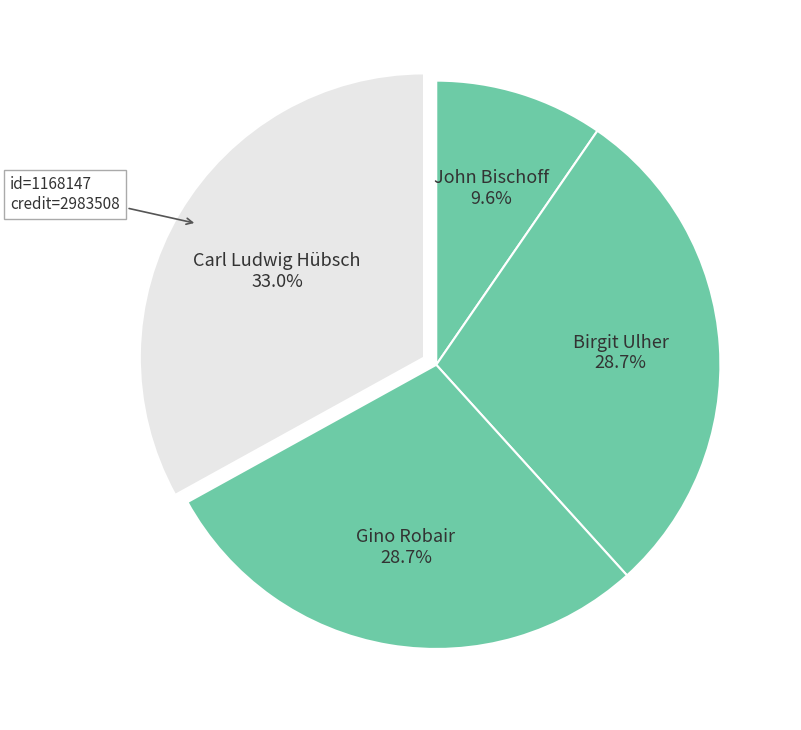

Count the number of slices in the pie.

4